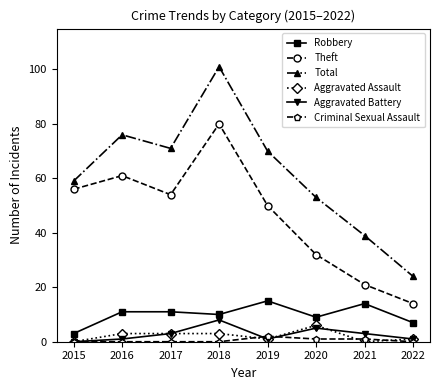

How many lines are shown in the chart?

6